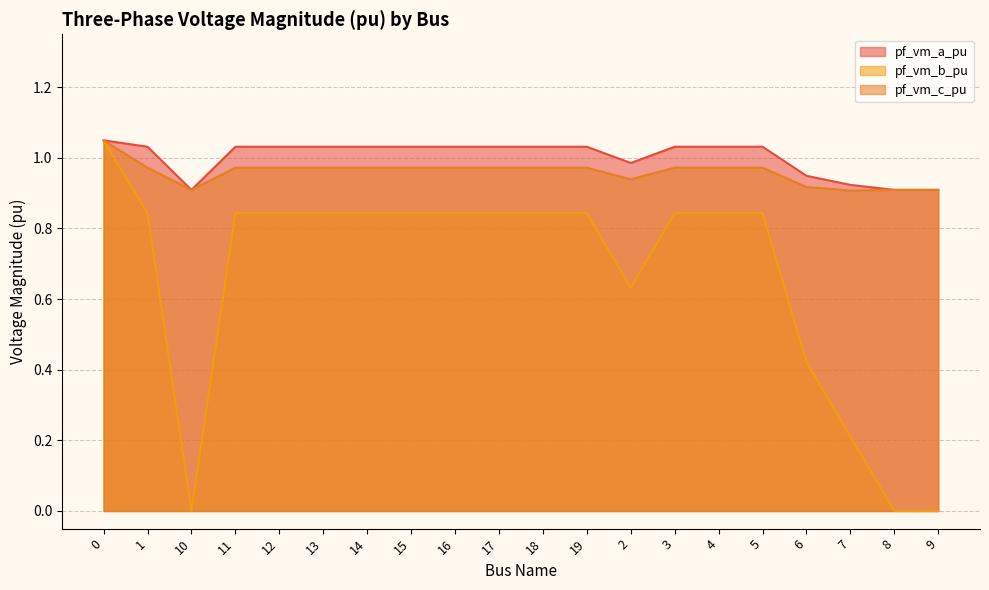

List the series in order of their peak value, lowest first.

pf_vm_b_pu, pf_vm_c_pu, pf_vm_a_pu